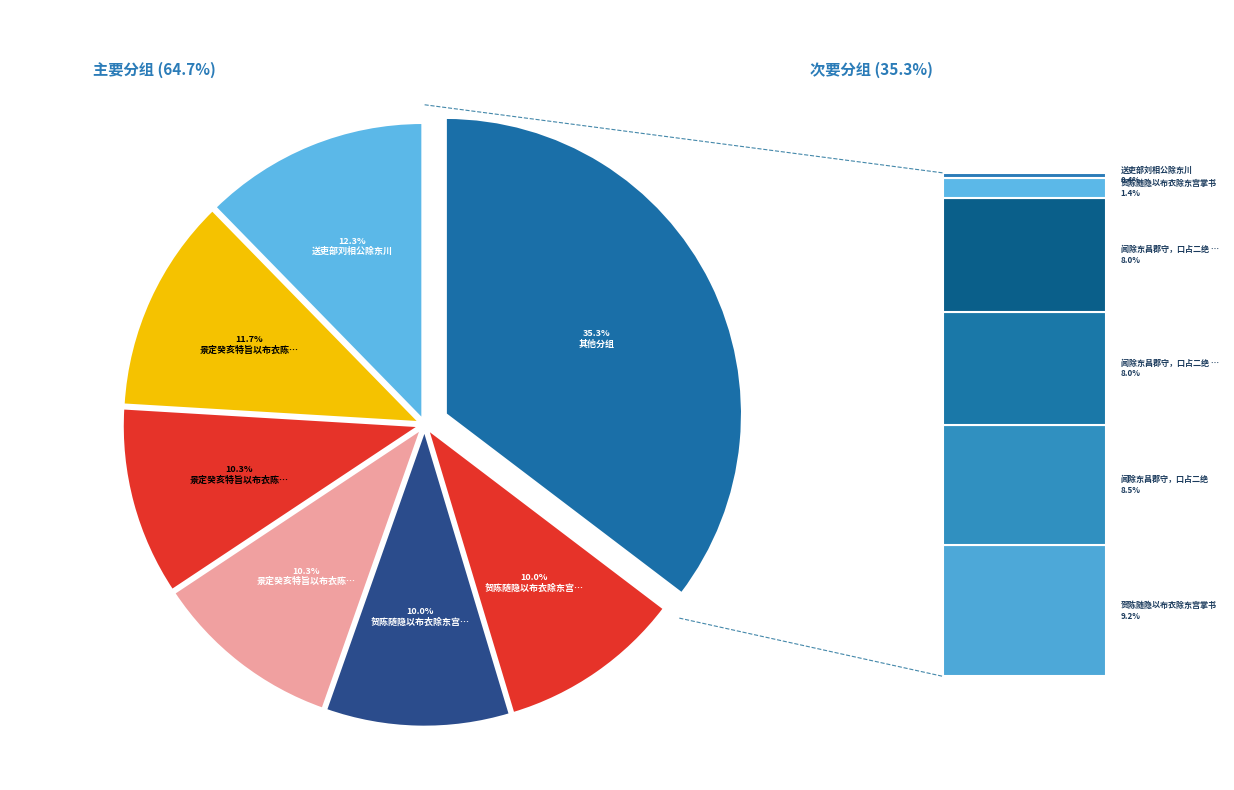

Count the number of slices in the pie.

7